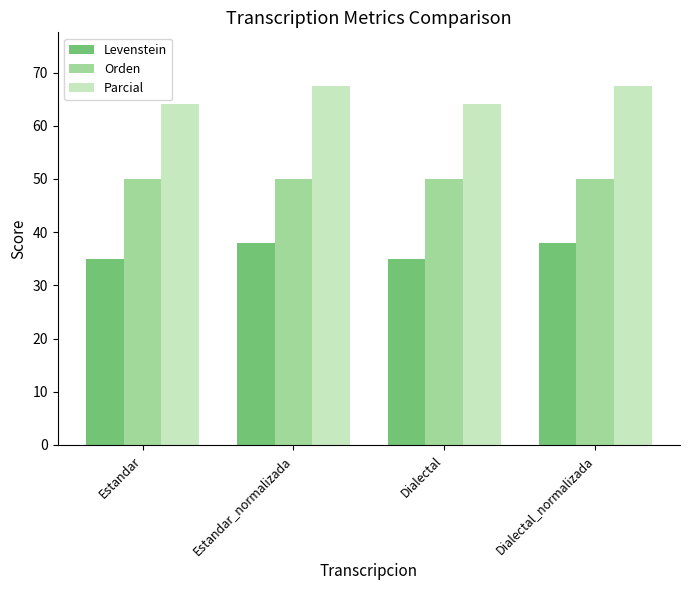

How many values in the Parcial series are below 67?

2